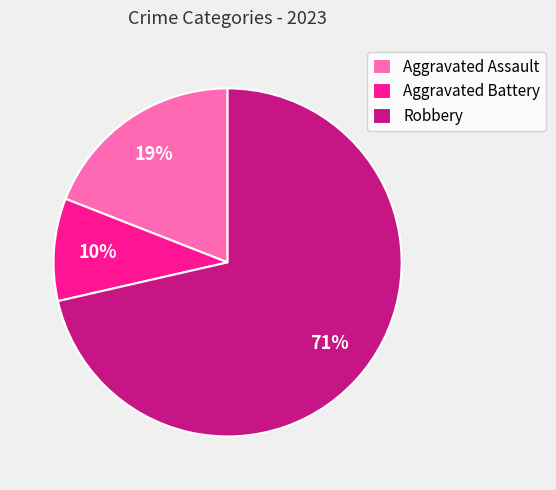

Is it true that Aggravated Battery is 10% of the pie?

True